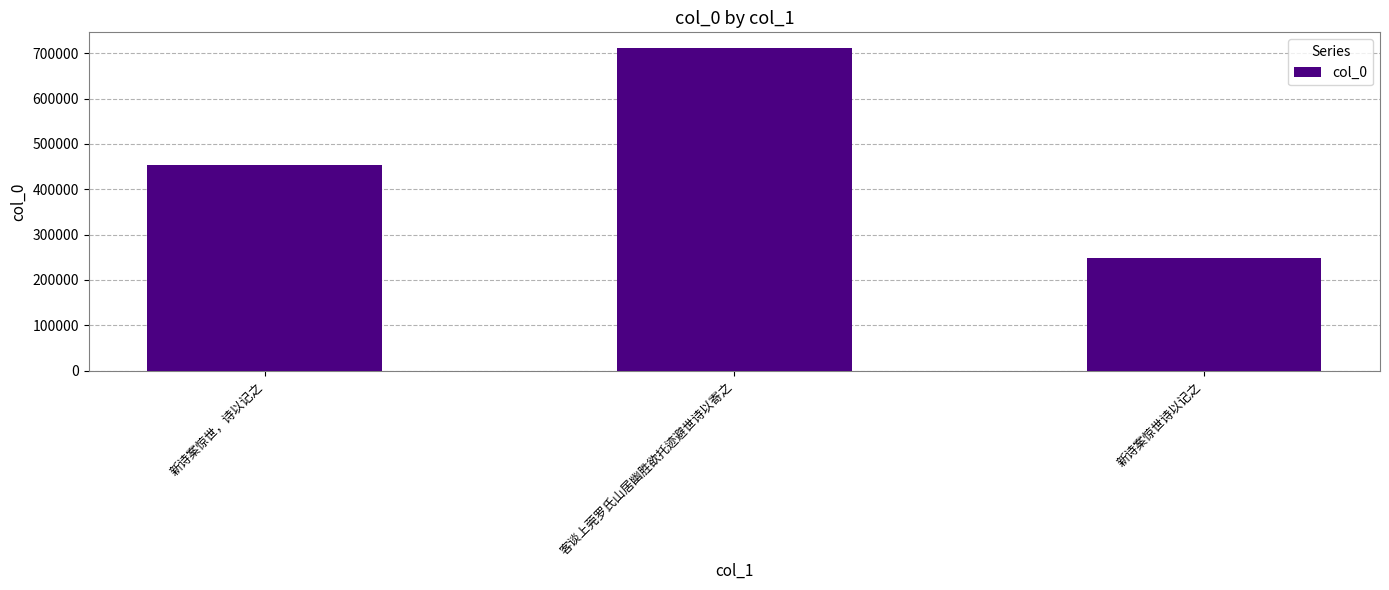

How many series are shown in this chart?

1